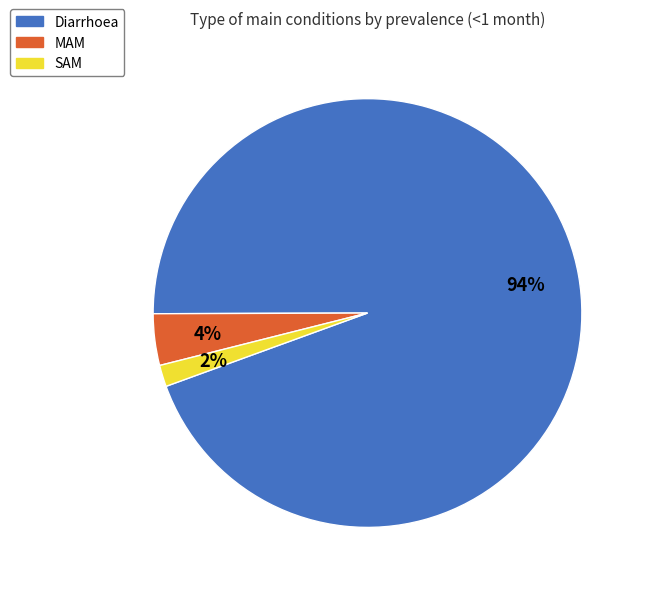

Combined, do MAM and Diarrhoea account for over 50%?

Yes